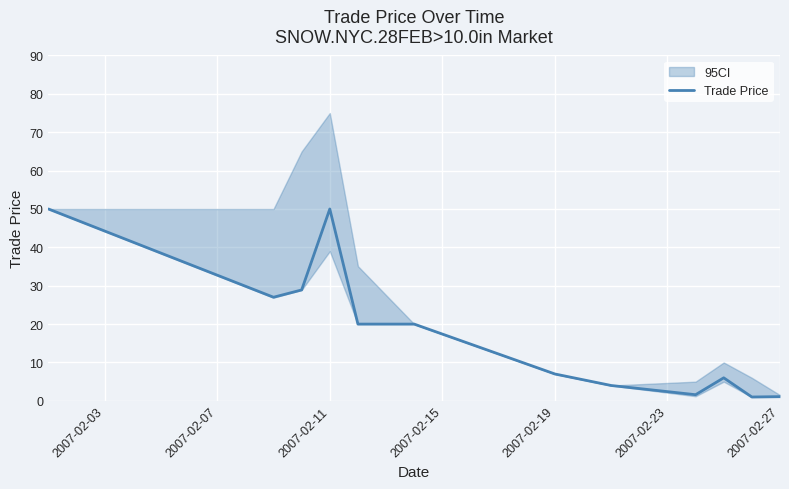

How many points are lower than both their immediate neighbors (excluding endpoints)?

3